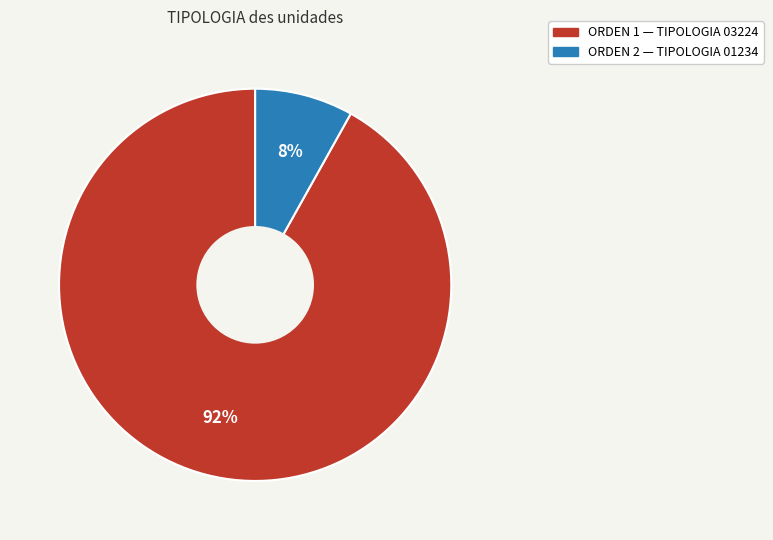

To the nearest percent, what is the average slice percentage?

50%